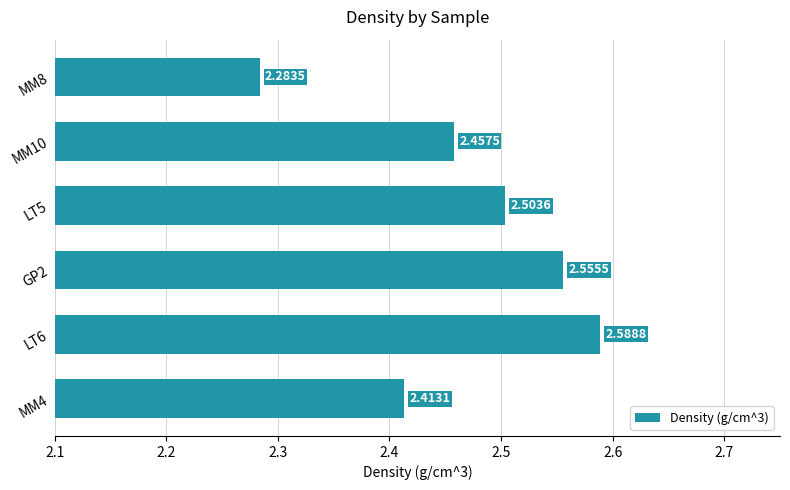

Approximately how many times larger is the value at GP2 compared to MM4?

1.1